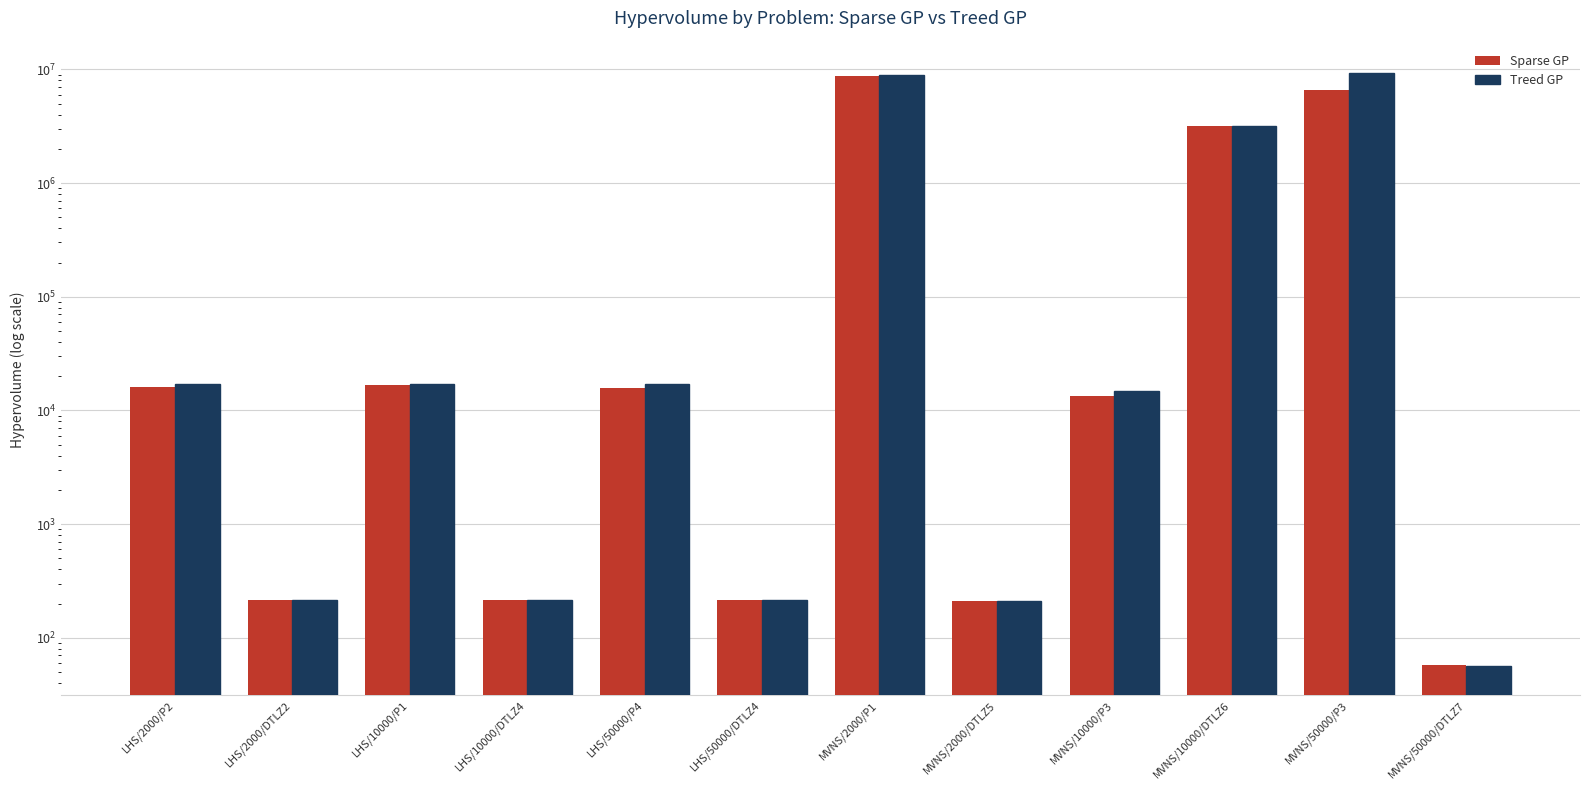

What are all the series names shown in the legend?

Sparse GP, Treed GP